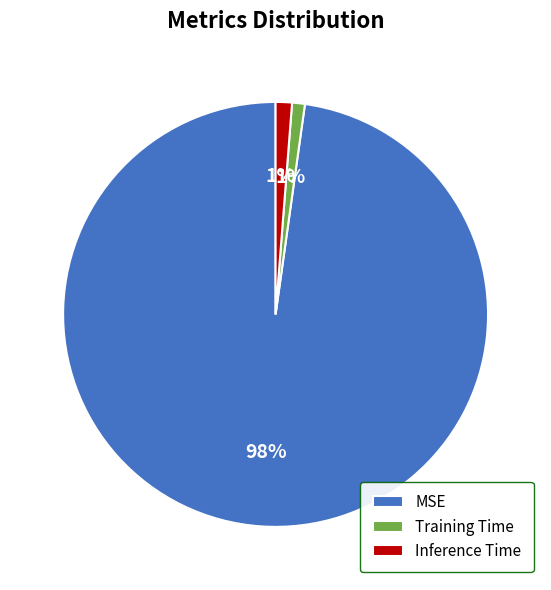

To the nearest percent, what percentage of the pie is Training Time?

1%